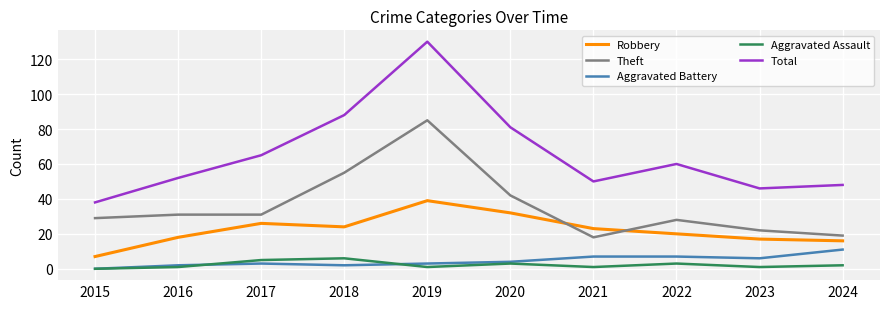

In Total, how many points are higher than both neighbors (excluding endpoints)?

2